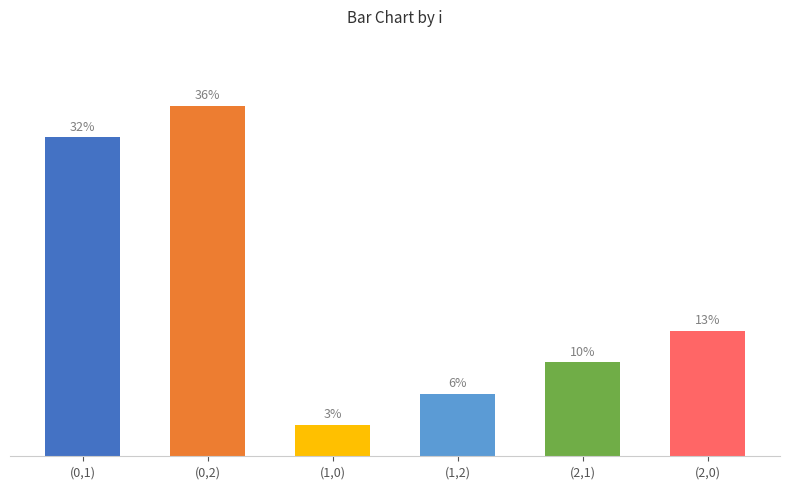

Does the chart contain any negative values?

No